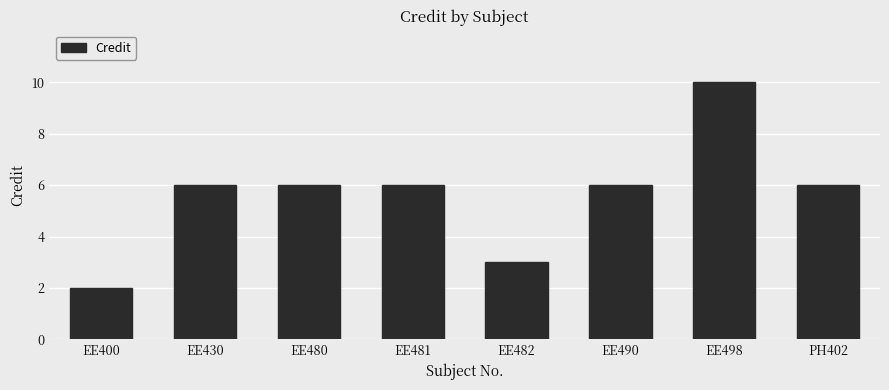

Reading right to left, what are all the values shown in this chart?

PH402=6	EE498=10	EE490=6	EE482=3	EE481=6	EE480=6	EE430=6	EE400=2